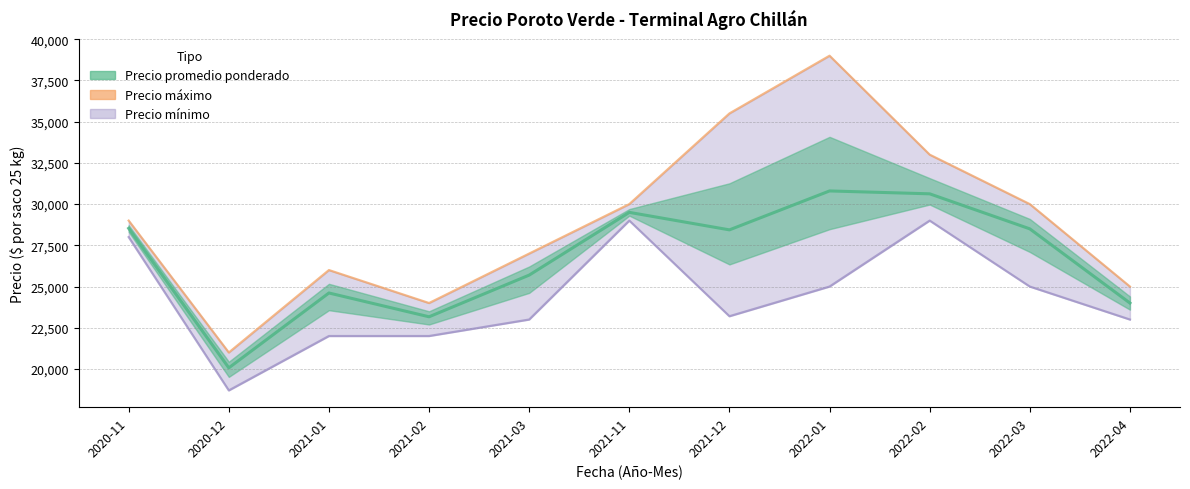

True or false: the data shows 25000 at 2022-04.

True